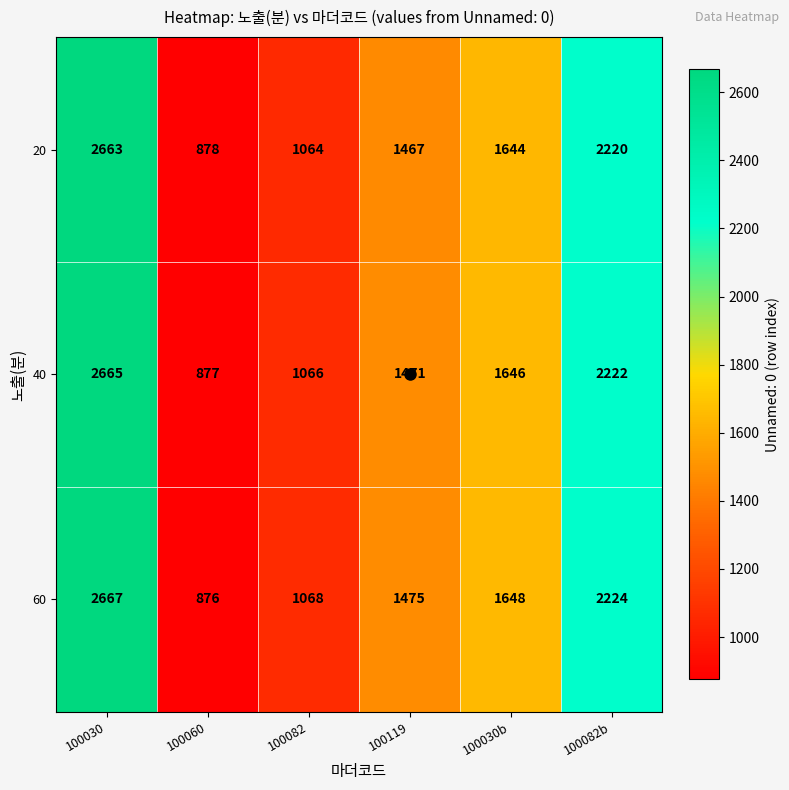

Which category has the highest value in the 40 series?

100030